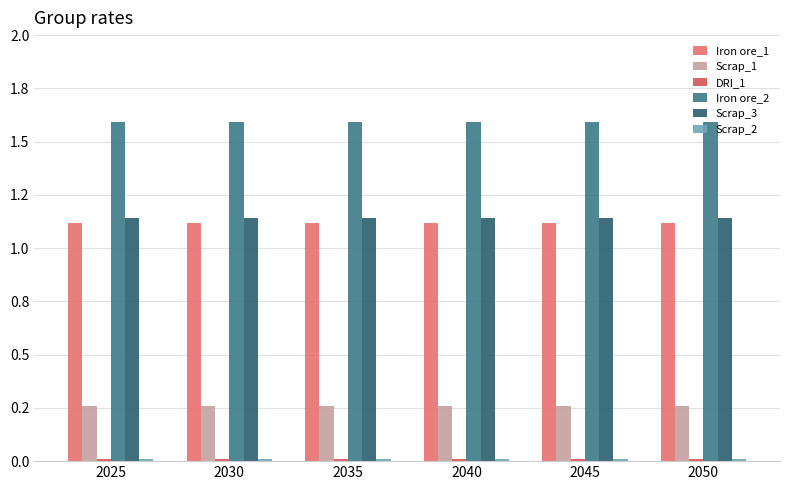

Does the chart contain stacked bars?

No